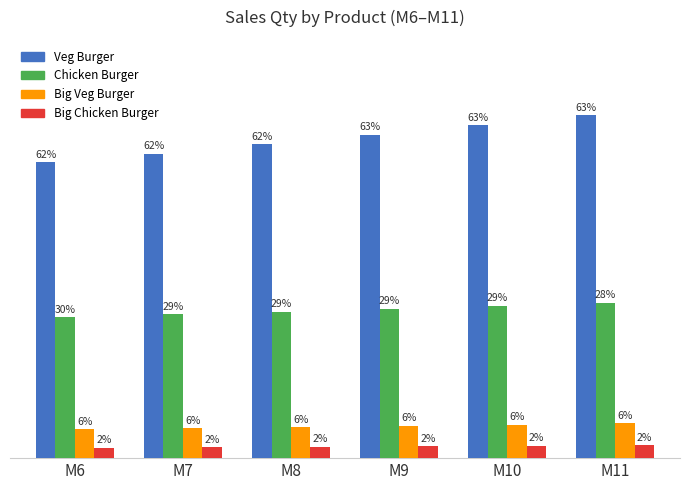

Does the chart contain any negative values?

No